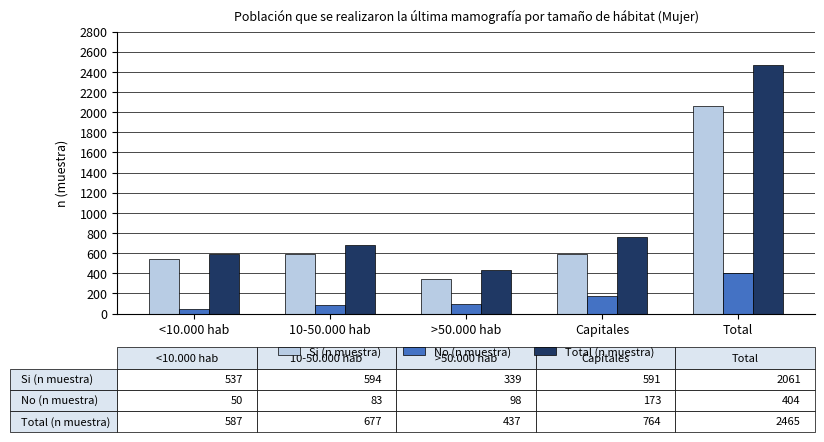

What value does the Si (n muestra) series have at Total, to the nearest 10?

2060